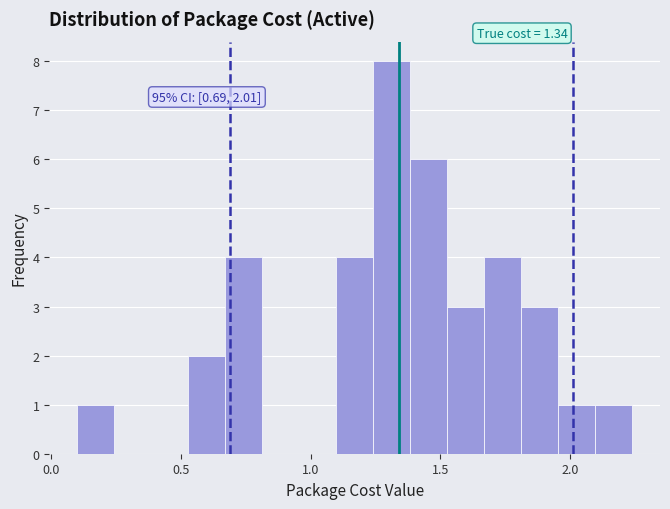

Read against the x-axis, roughly where is the centre of the tallest bar?

1.30